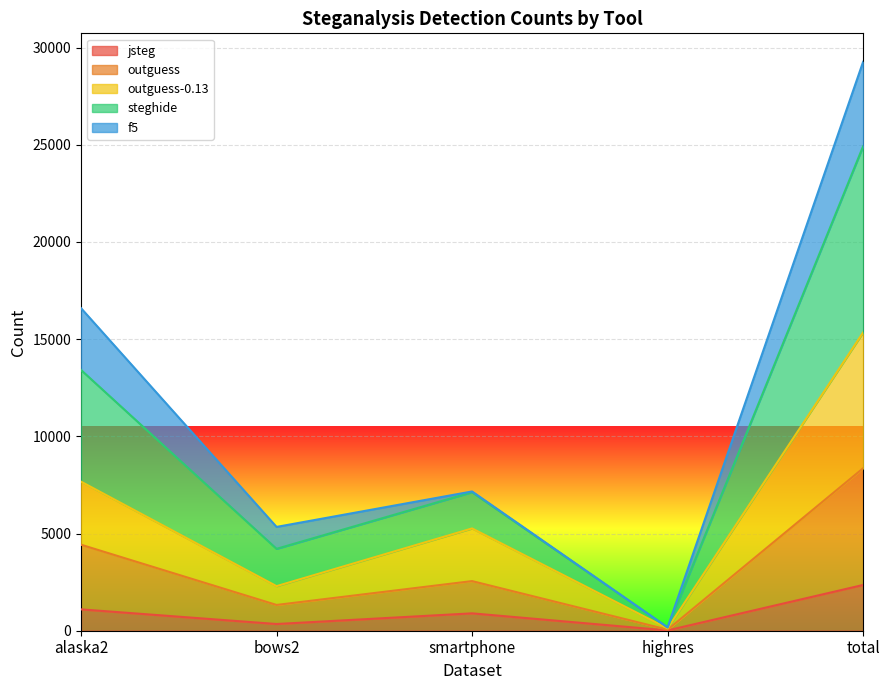

The jsteg series shows 4215 at total. True or false?

False